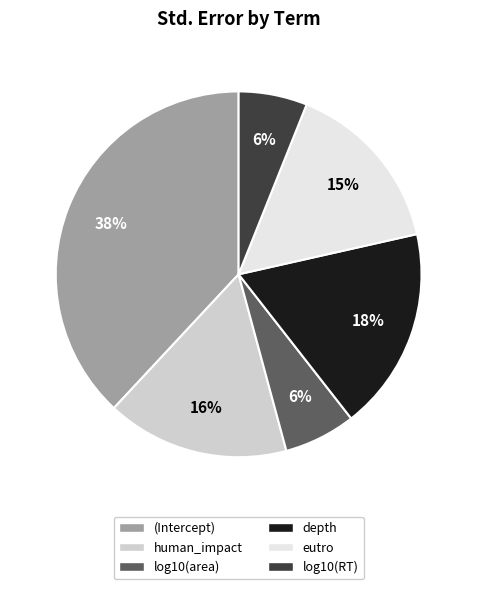

To the nearest percent, what percentage of the pie is depth?

18%